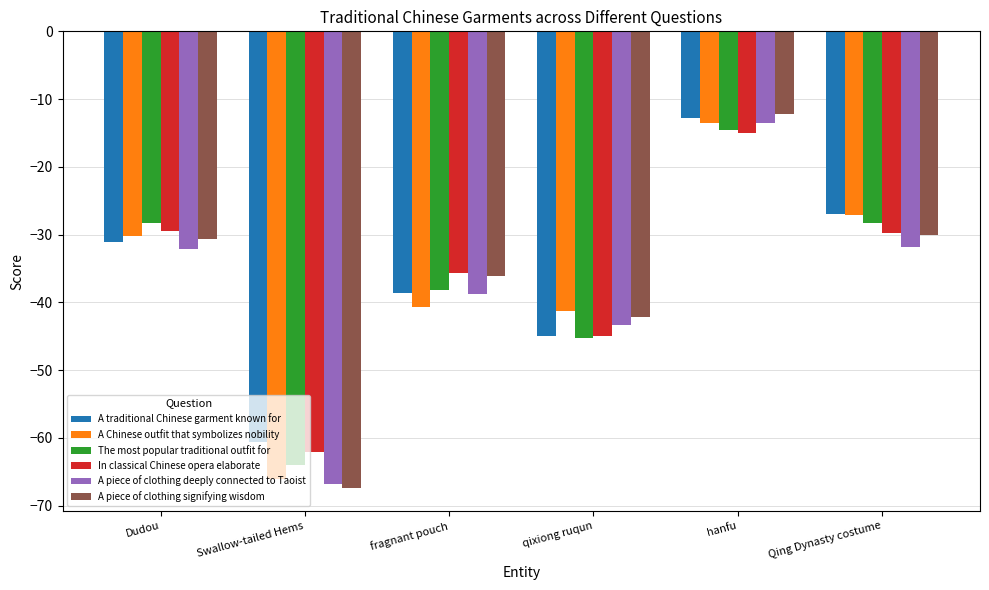

What is the spread (max minus min) of values at Dudou?

3.9